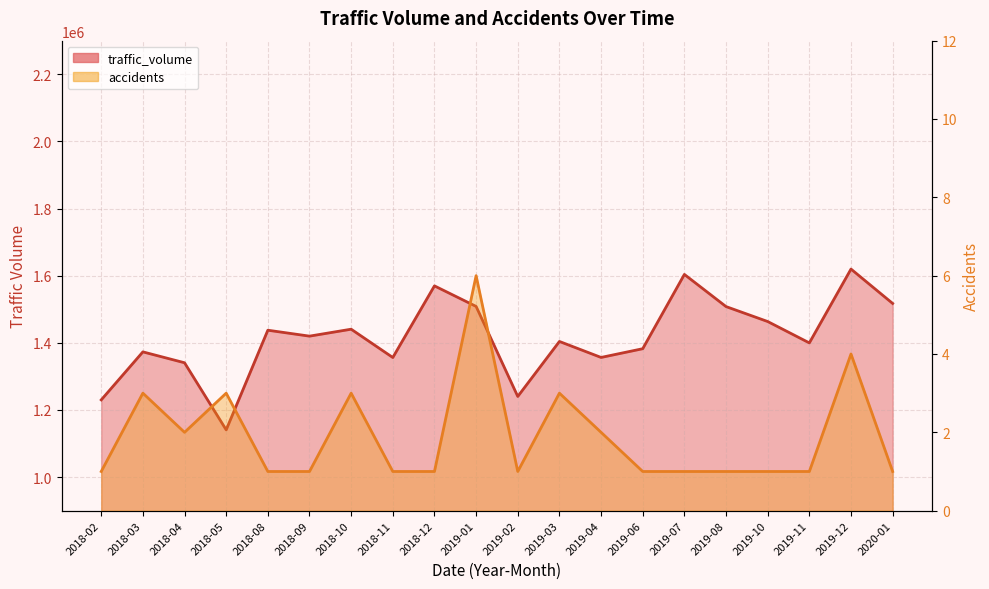

At which category does accidents reach its first local valley?

2018-04